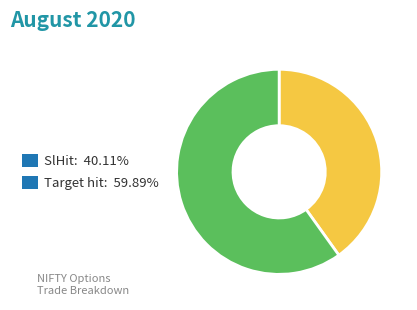

Count the number of slices in the pie.

2